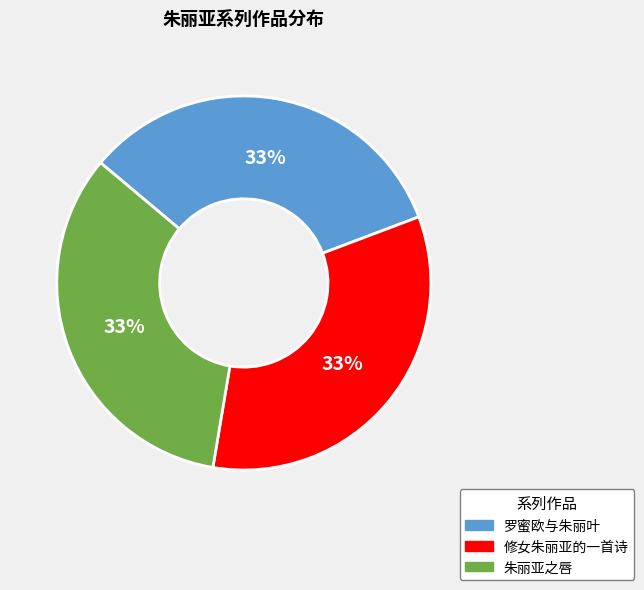

Is the sum of 朱丽亚之唇 and 修女朱丽亚的一首诗 greater than half?

Yes